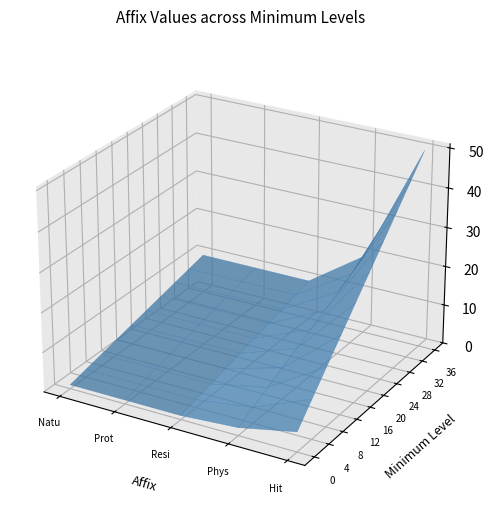

Reading left to right, transcribe all the data shown in this chart.

Natural Armor: 1	2	3	4	5	6	7	8	9	10
Protection: 1	2	3	4	5	6	7	8	9	10
Resistance: 1	2	3	4	5	6	7	8	9	10
Physical Sheltering: 2	4	6	8	10	12	14	16	18	20
Hit Points: 5	10	15	20	25	30	35	40	45	50